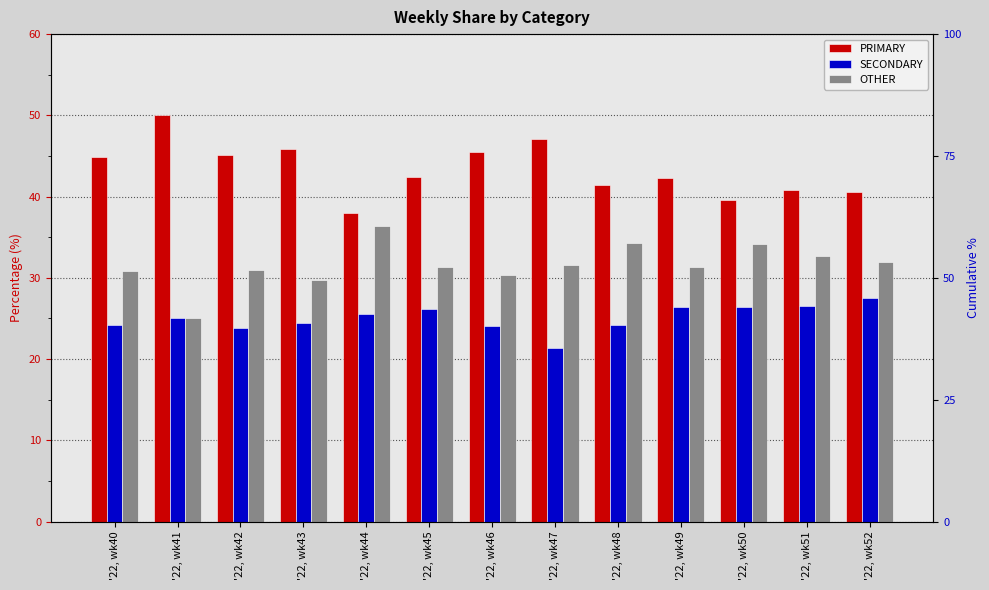

Reading left to right, transcribe all the data shown in this chart.

PRIMARY: '22, wk40=44.9	'22, wk41=50.0	'22, wk42=45.2	'22, wk43=45.8	'22, wk44=38.0	'22, wk45=42.5	'22, wk46=45.5	'22, wk47=47.1	'22, wk48=41.4	'22, wk49=42.2	'22, wk50=39.5	'22, wk51=40.8	'22, wk52=40.5
SECONDARY: '22, wk40=24.2	'22, wk41=25.0	'22, wk42=23.9	'22, wk43=24.5	'22, wk44=25.6	'22, wk45=26.2	'22, wk46=24.1	'22, wk47=21.4	'22, wk48=24.2	'22, wk49=26.4	'22, wk50=26.4	'22, wk51=26.5	'22, wk52=27.5
OTHER: '22, wk40=30.9	'22, wk41=25.0	'22, wk42=31.0	'22, wk43=29.7	'22, wk44=36.4	'22, wk45=31.3	'22, wk46=30.4	'22, wk47=31.5	'22, wk48=34.3	'22, wk49=31.3	'22, wk50=34.1	'22, wk51=32.7	'22, wk52=31.9